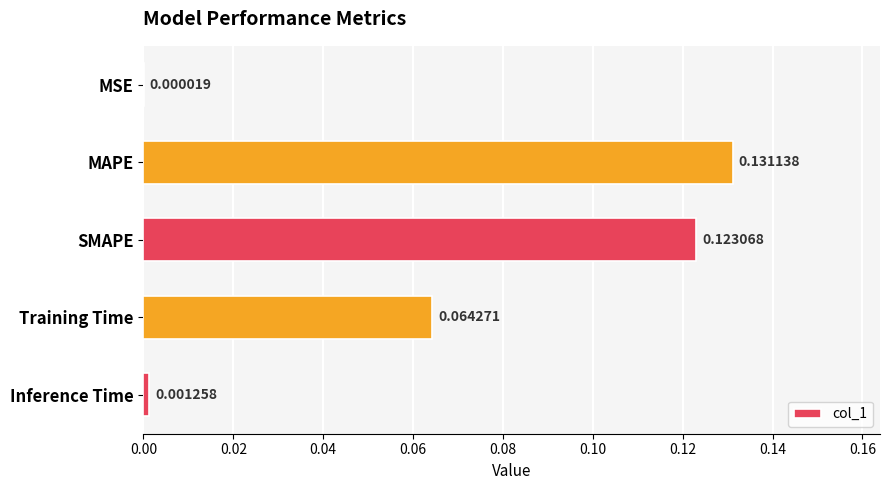

Are the bars horizontal?

Yes